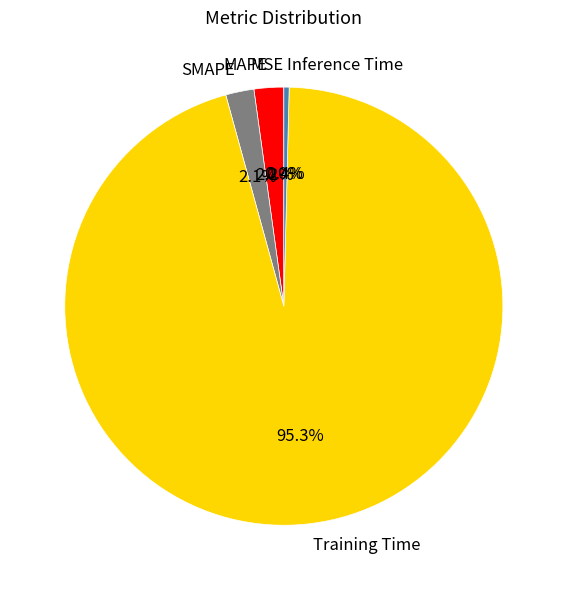

Which has a higher value, Training Time or MAPE?

Training Time